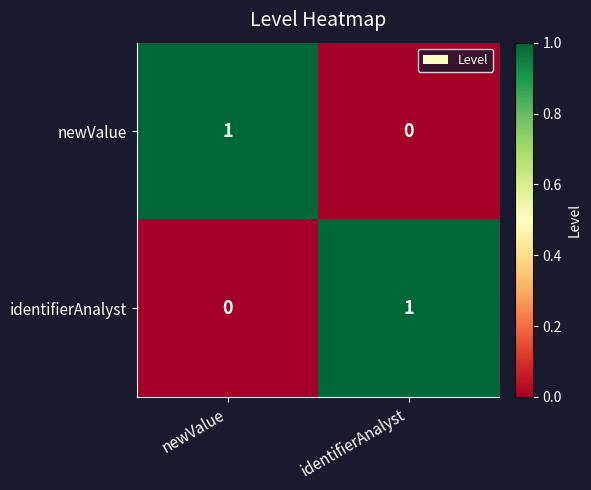

The newValue series shows 1 at newValue. True or false?

True